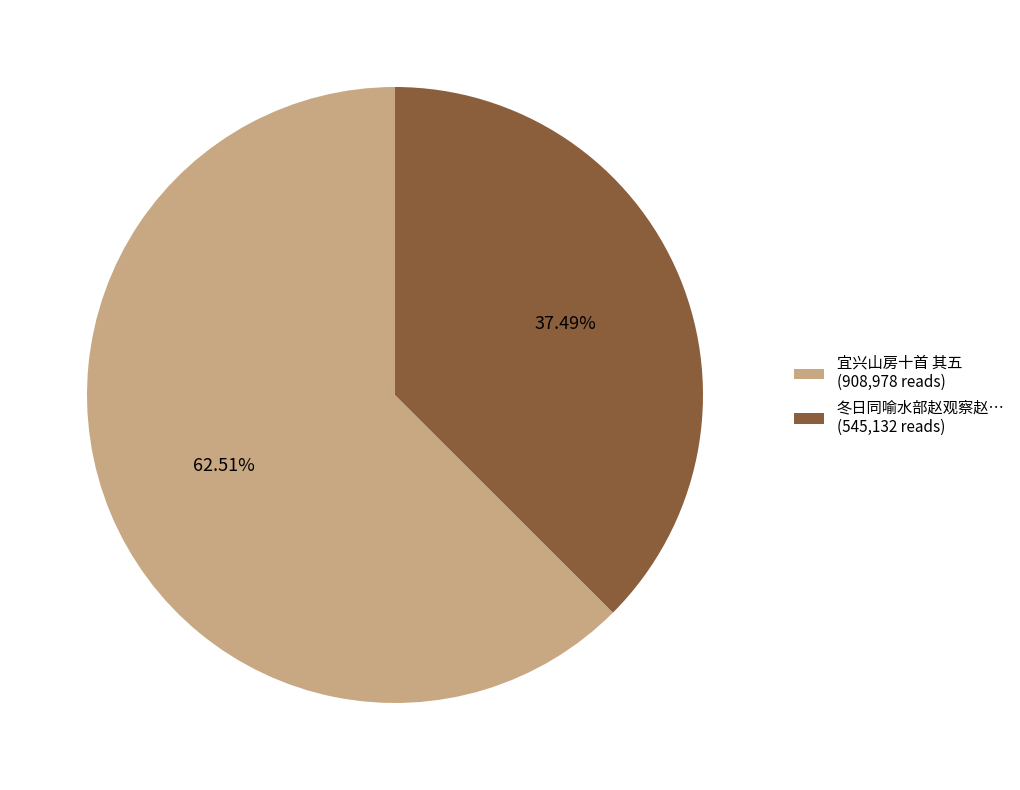

What is the largest slice in the pie chart?

宜兴山房十首 其五 (908,978 reads)